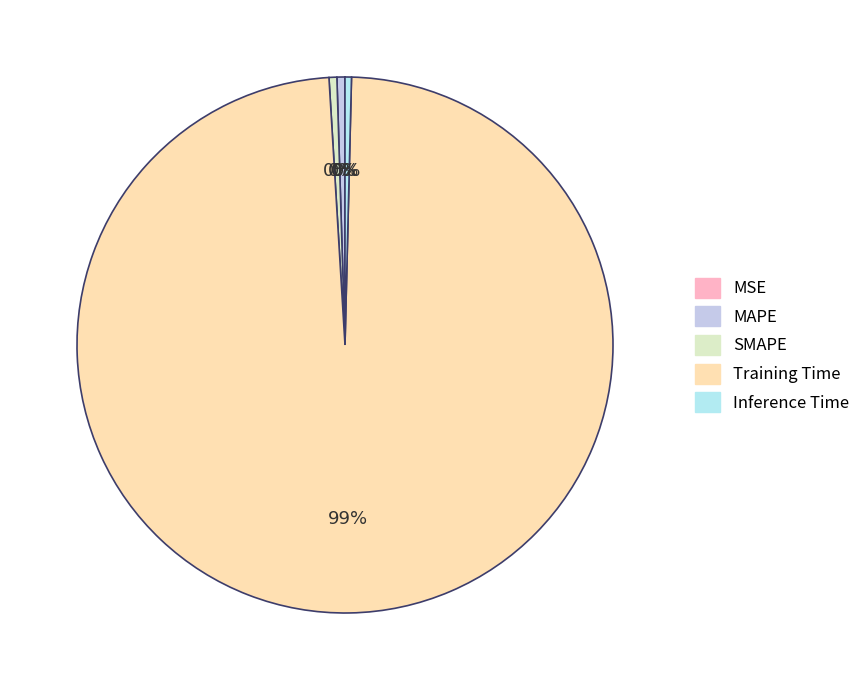

How many segments does this pie chart have?

5